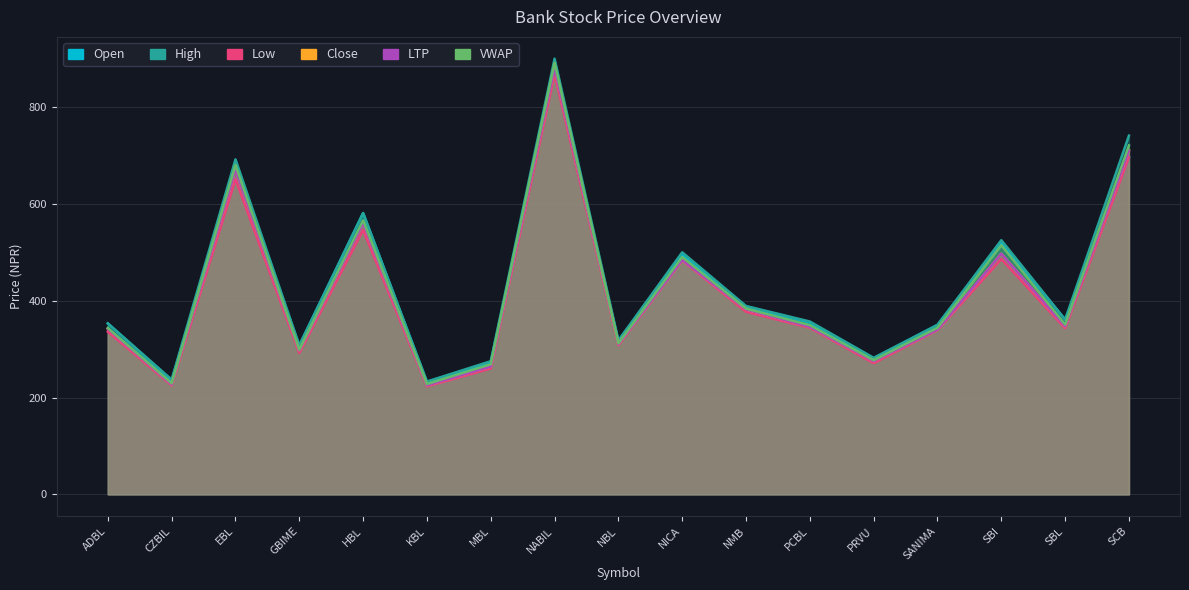

In Open, how many points are higher than both neighbors (excluding endpoints)?

5